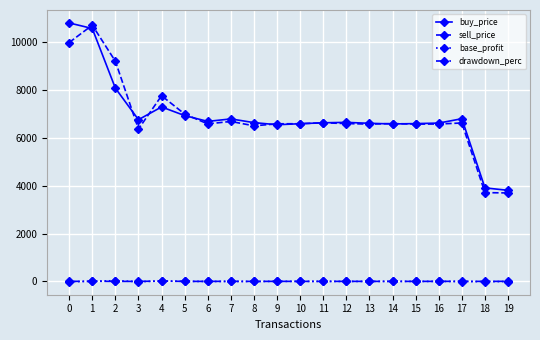

What is the average value of the sell_price series?

6875.2